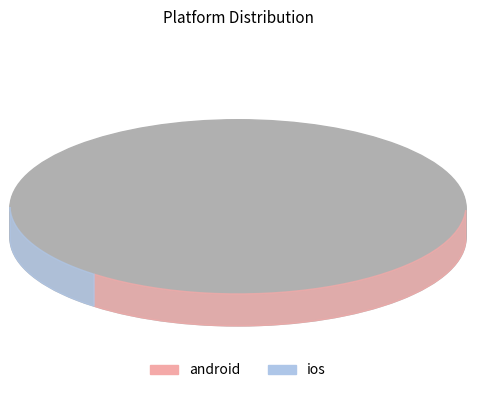

Is the sum of ios and android greater than half?

Yes